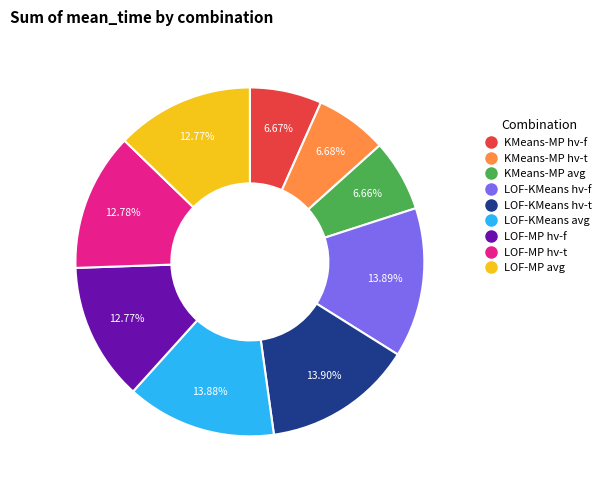

Is there any slice that represents more than half of the pie?

No